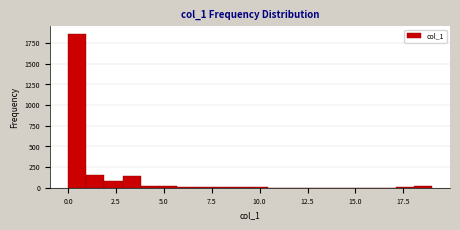

Read against the x-axis, roughly where is the centre of the tallest bar?

0.5